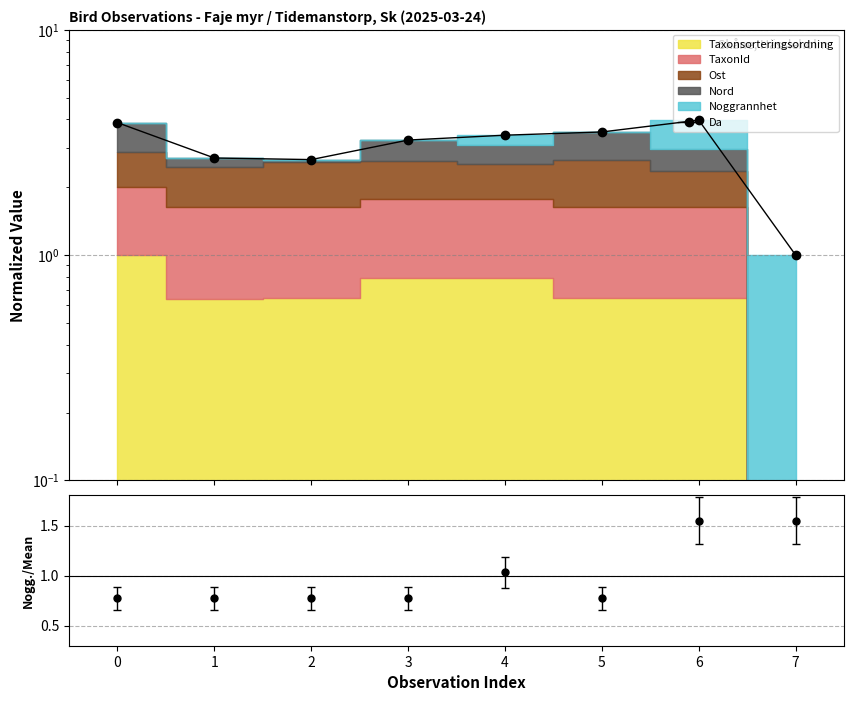

What is the ratio of the value at 2 to the value at 6?

0.7